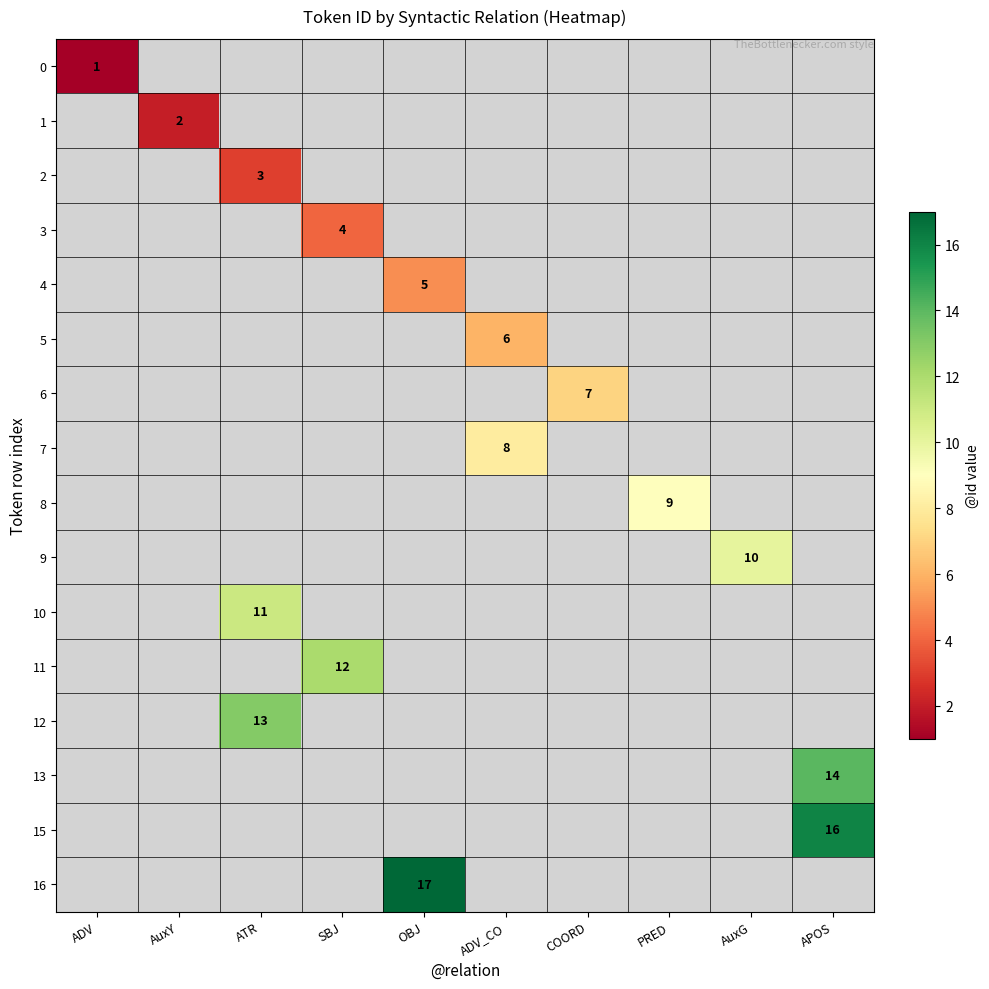

The 16 series shows 17 at OBJ. True or false?

True